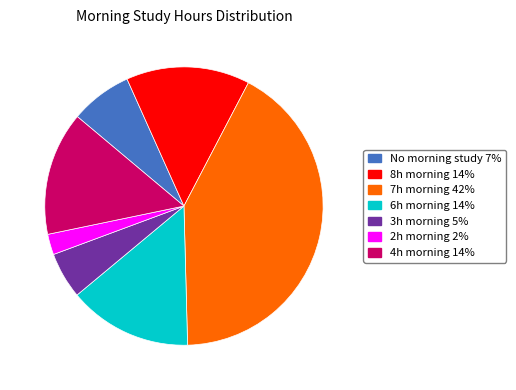

Which category has the biggest portion of the pie?

7h morning 42%